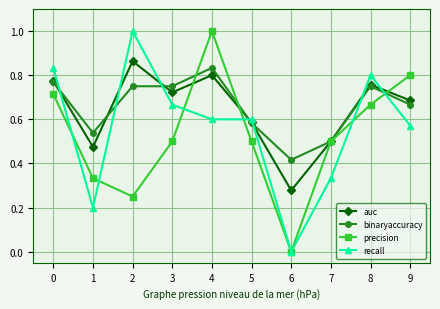

Is this an area chart (filled region under the line)?

No